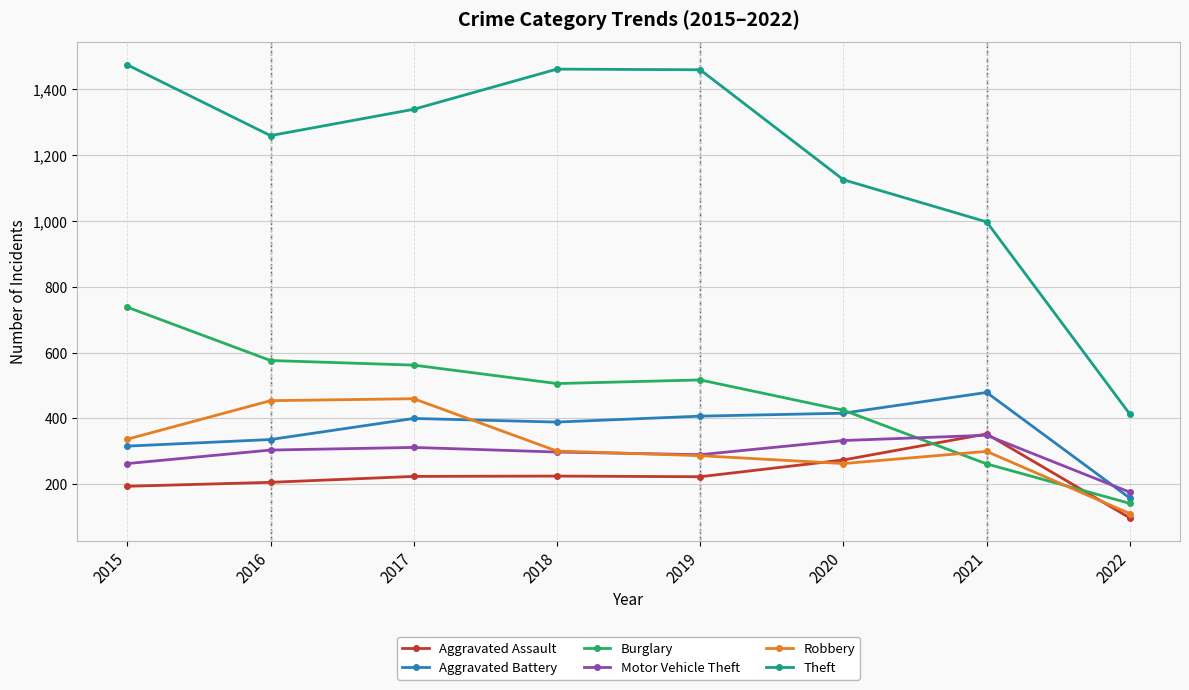

At which label does Burglary first exceed 517?

2015